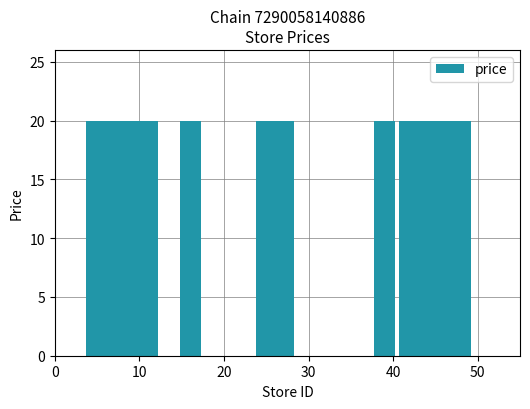

Count the number of data series in this chart.

1